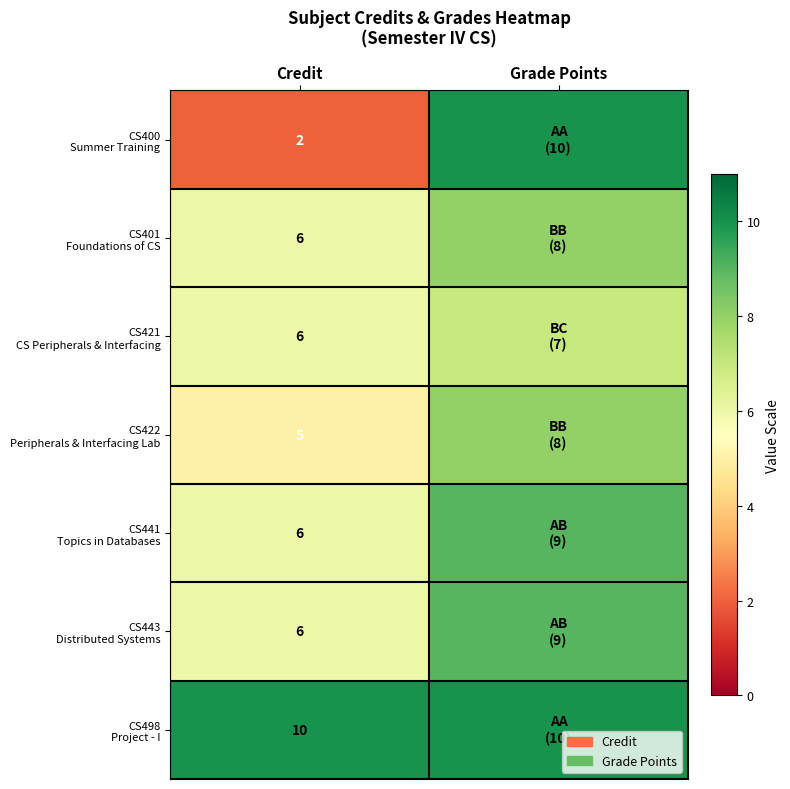

What is the greatest value displayed?

10